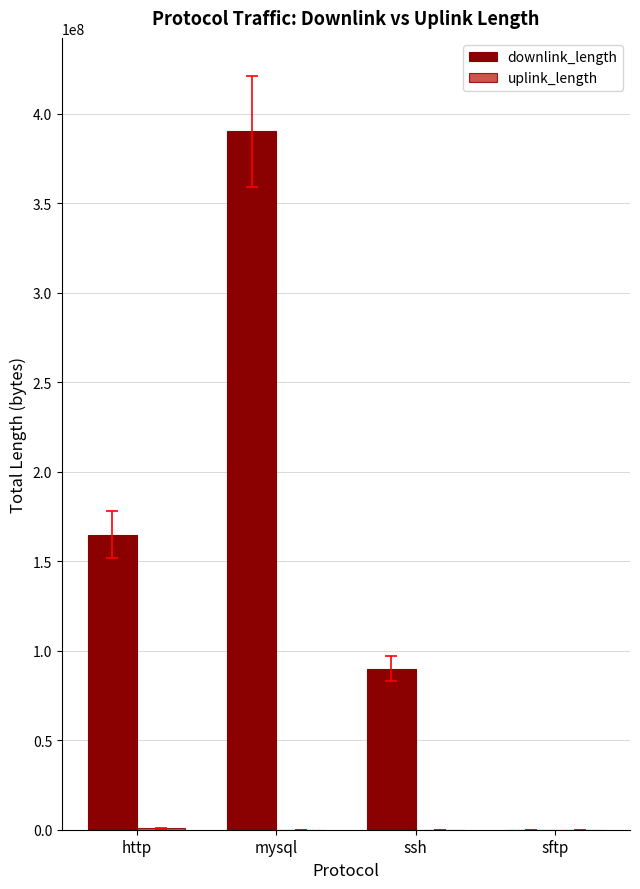

Between http and mysql, which series saw the biggest shift?

downlink_length